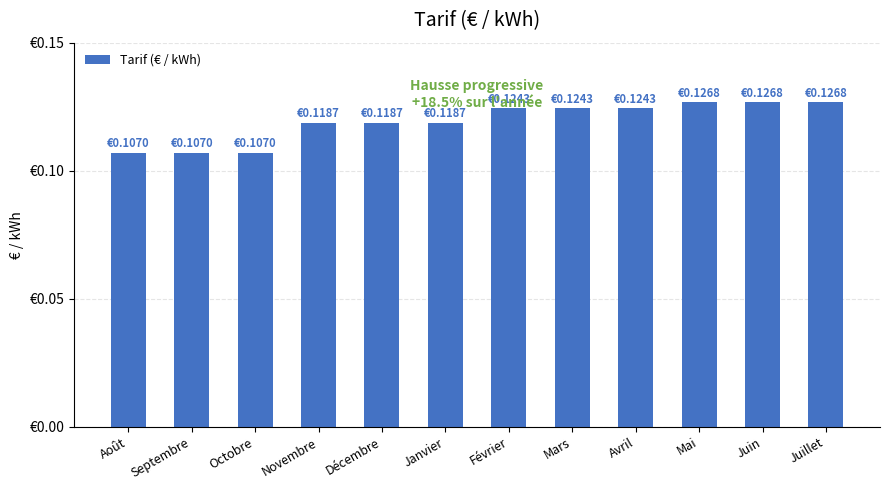

Does the chart contain any negative values?

No